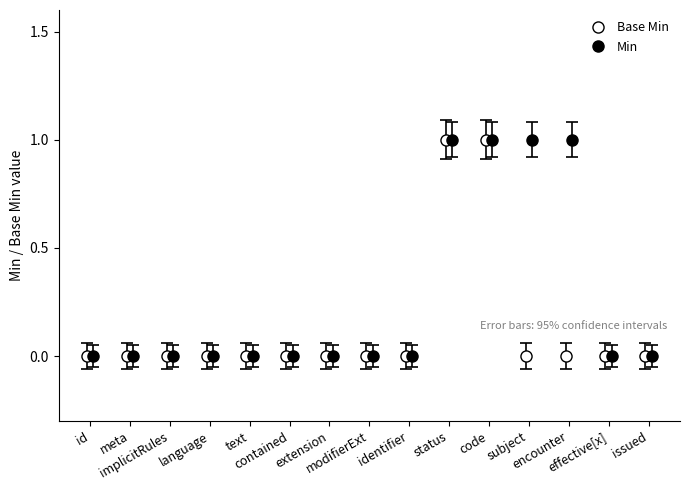

How many data points in Min are above 0?

4